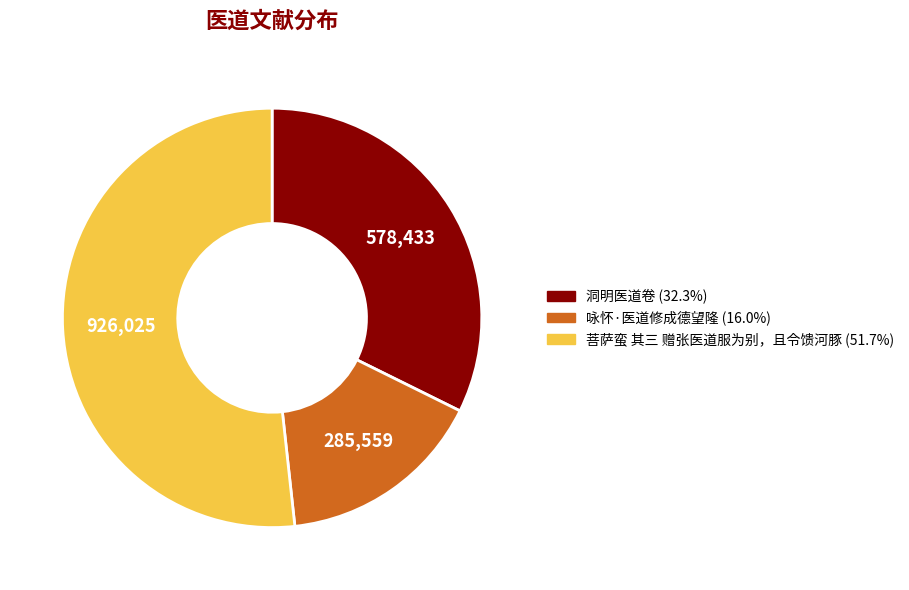

What is the largest slice in the pie chart?

菩萨蛮 其三 赠张医道服为别，且令馈河豚